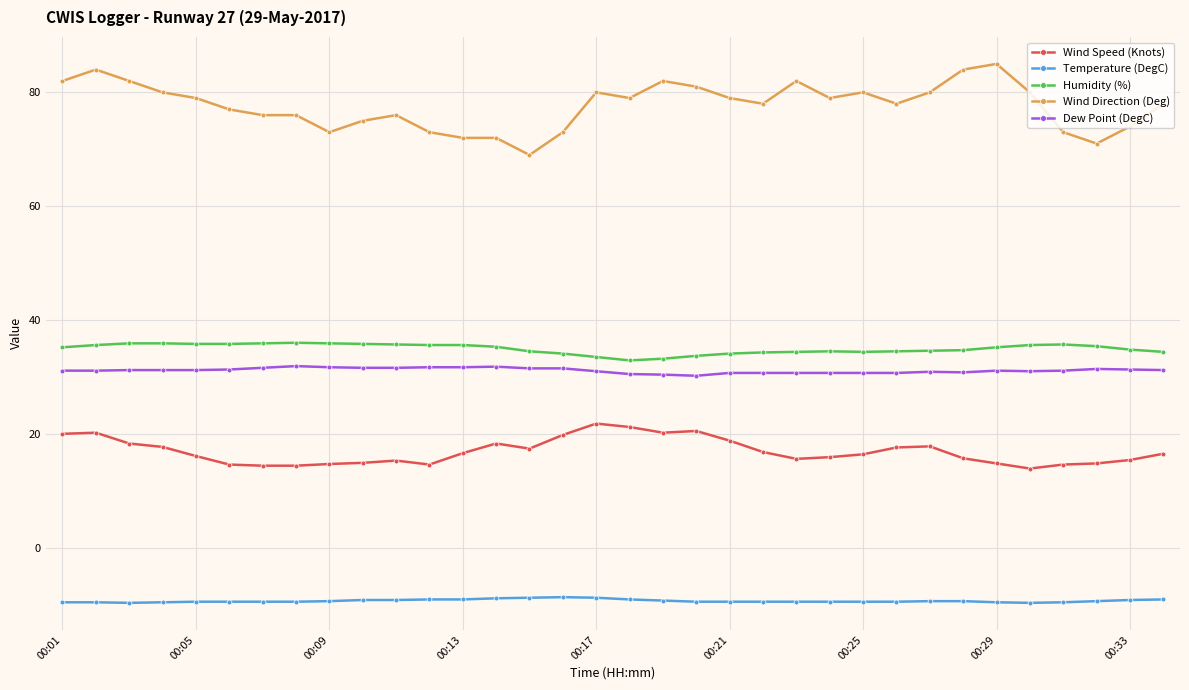

Which series has the widest spread of values?

Wind Direction (Deg)